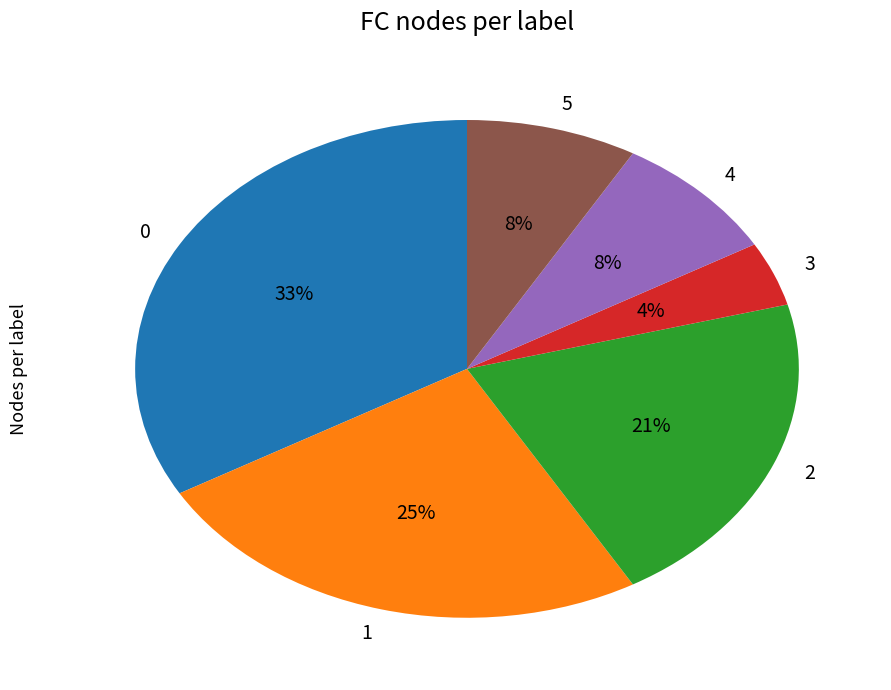

Does 0 account for over 50% of the chart?

No